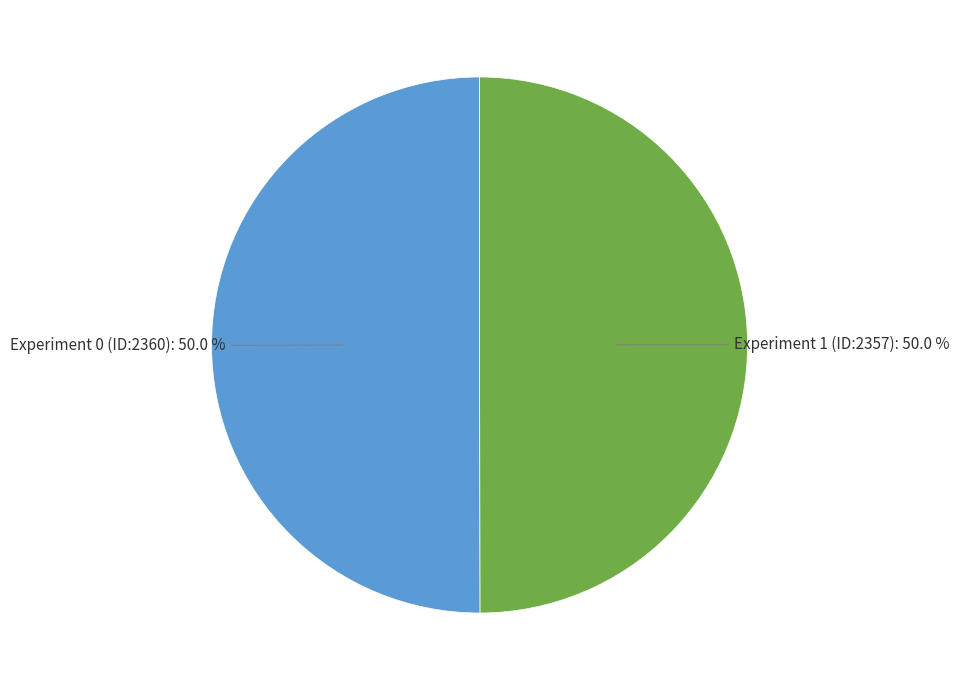

What is the total percentage of Experiment 0 (ID:2360) and Experiment 1 (ID:2357)?

100.0%